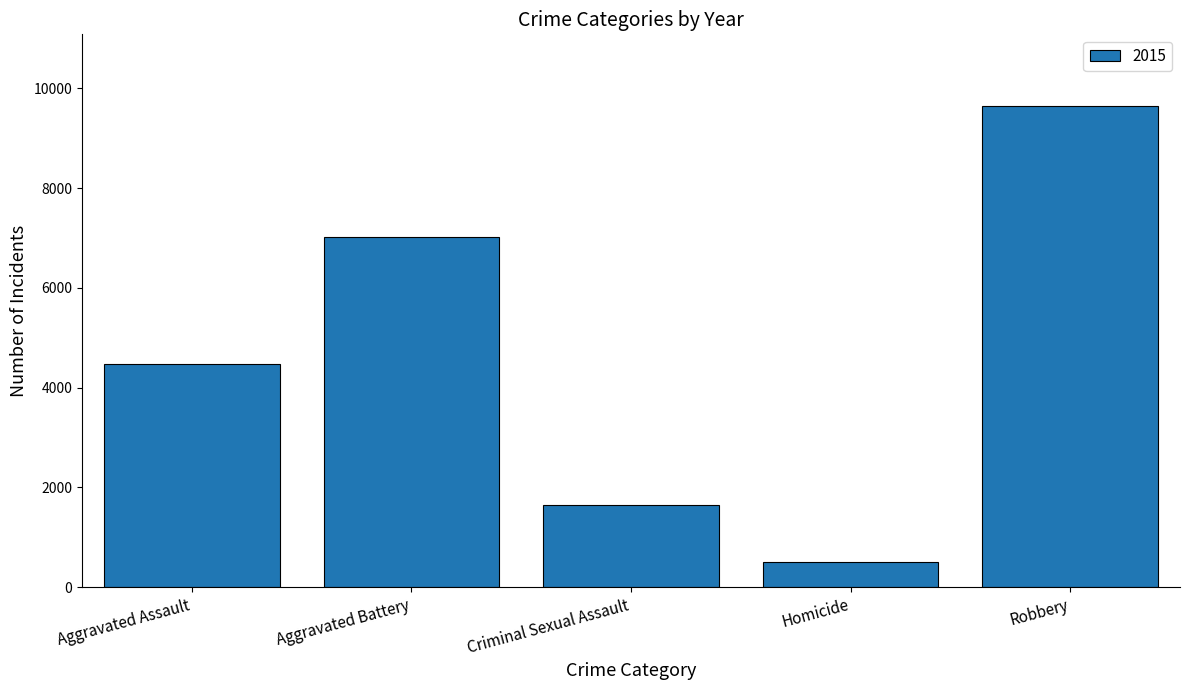

Rank the categories by value from highest to lowest.

Robbery, Aggravated Battery, Aggravated Assault, Criminal Sexual Assault, Homicide